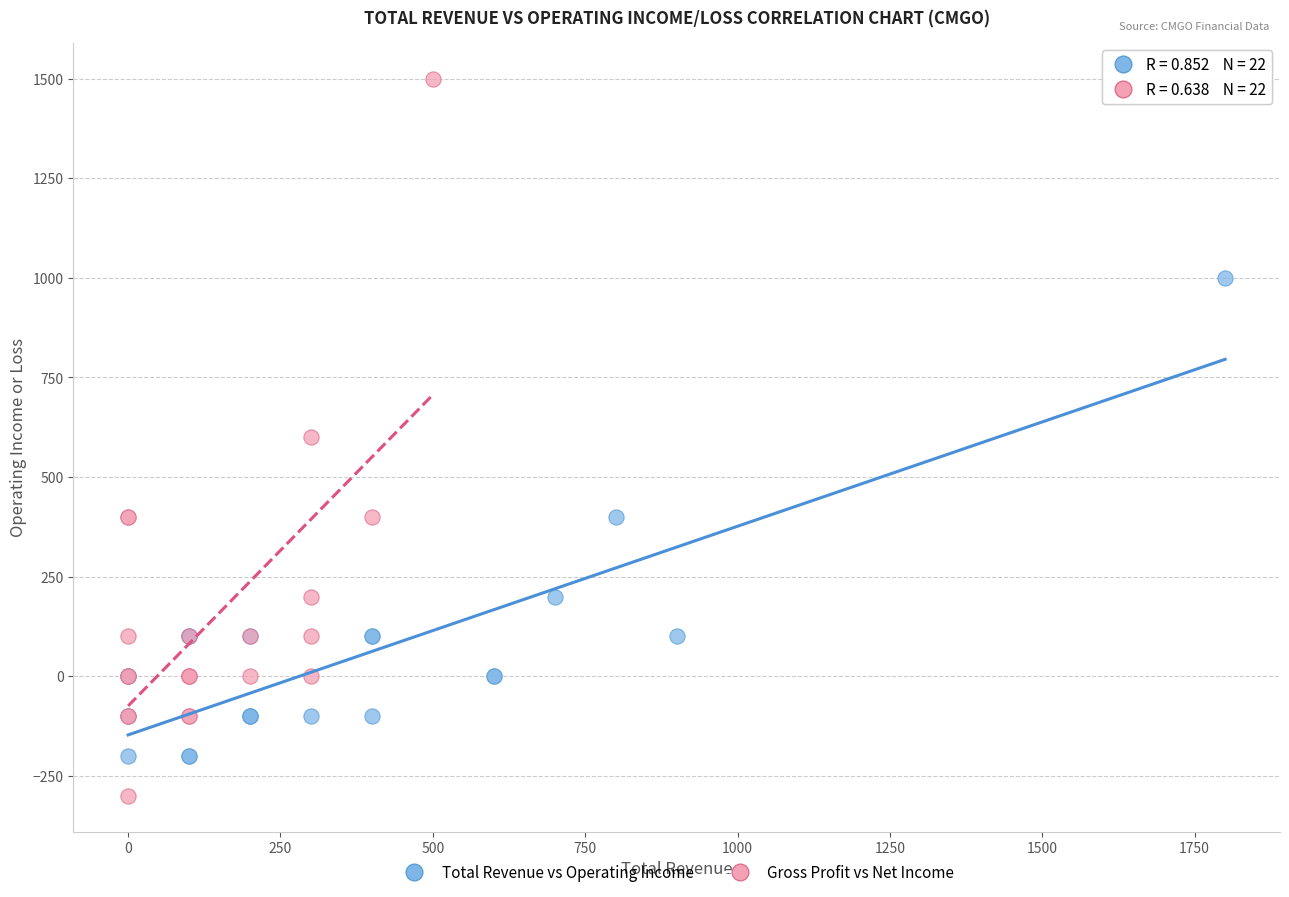

Which series contains the lowest Y value?

Gross Profit vs Net Income